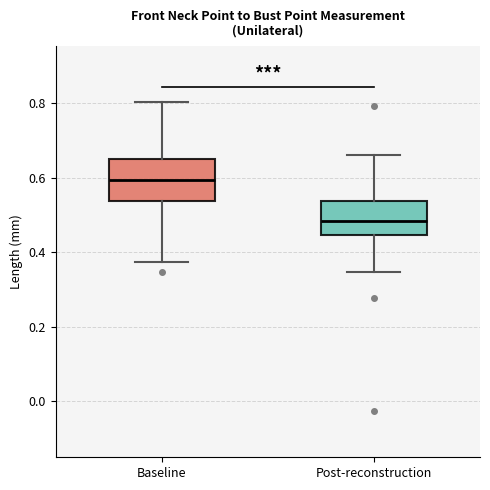

Which box's median line is the highest?

Baseline